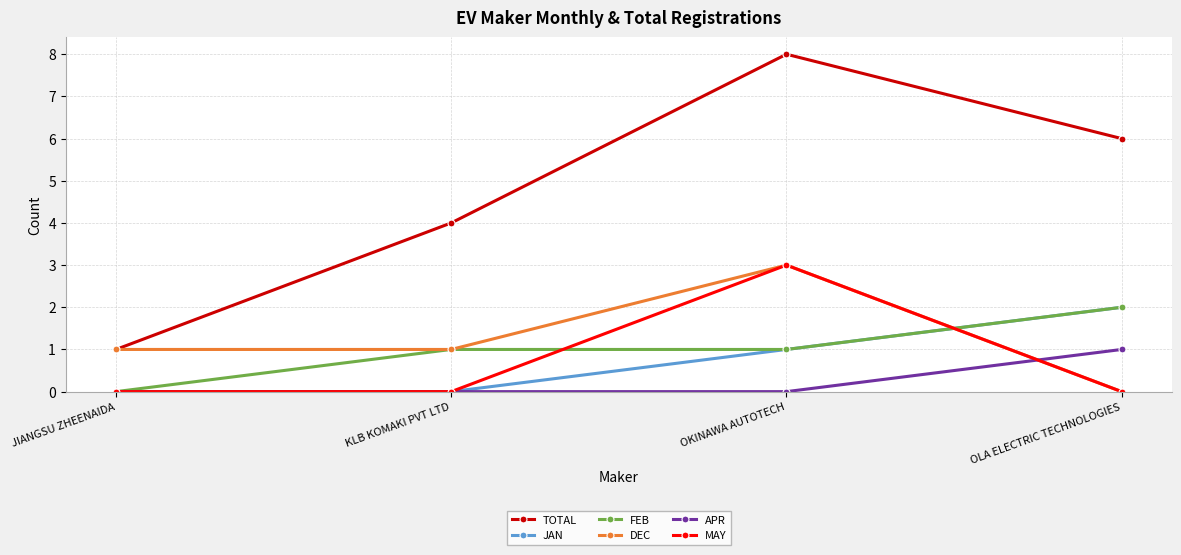

Which series has the largest total across all categories?

TOTAL